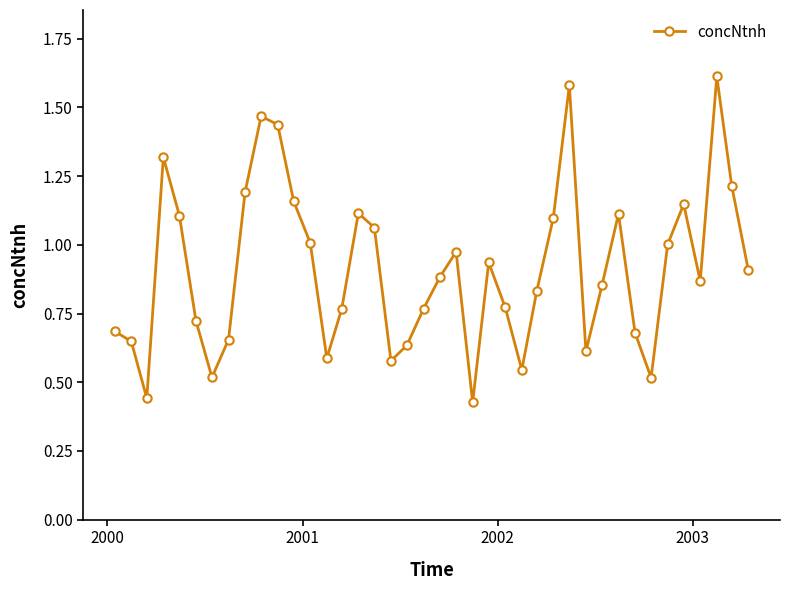

How many interior local peaks (higher than both neighbors) does the data have?

9